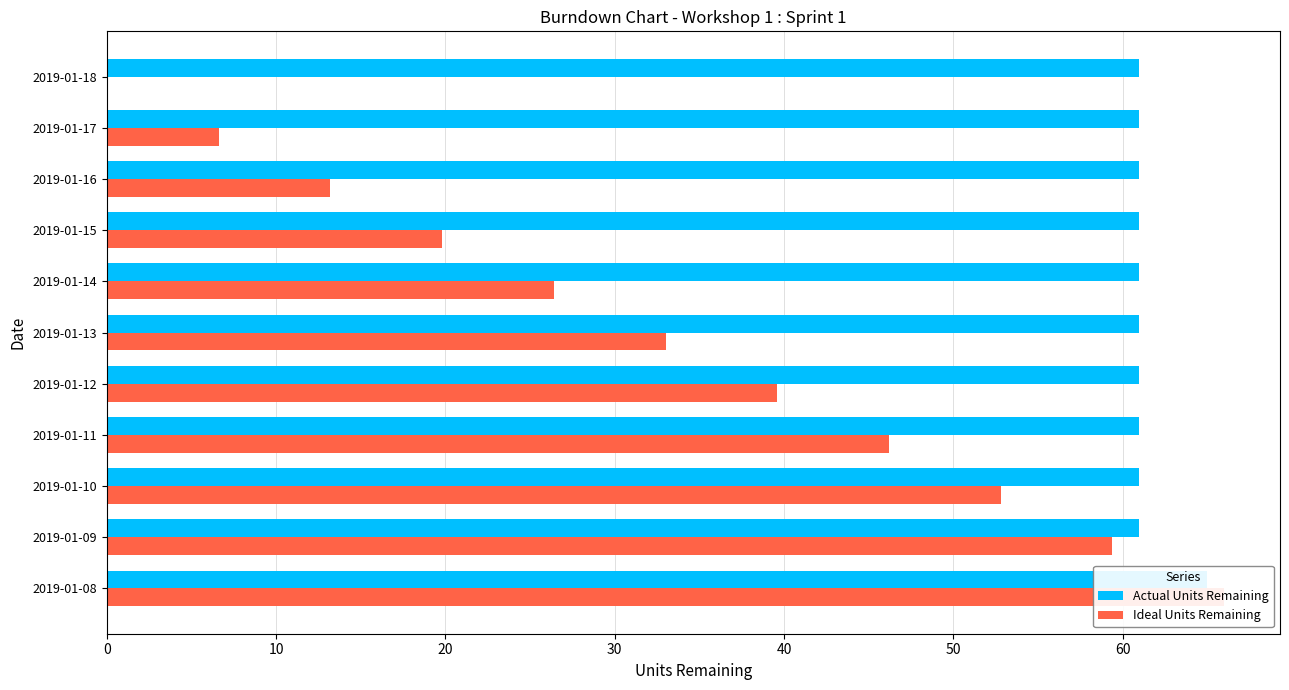

Are the bars grouped side by side (vs. stacked)?

Yes